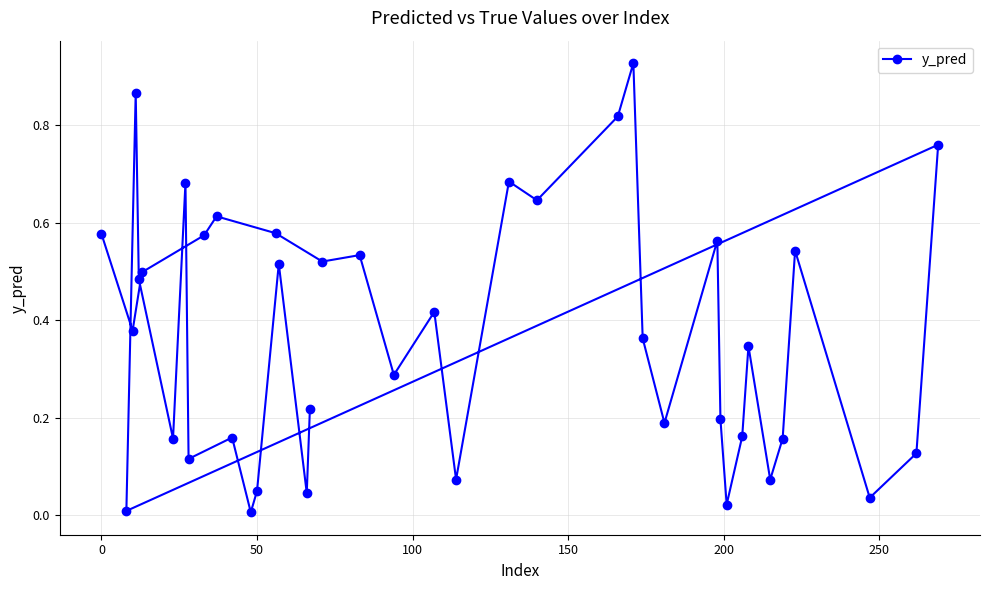

The chart shows a value of 1.2 at 27. True or false?

False